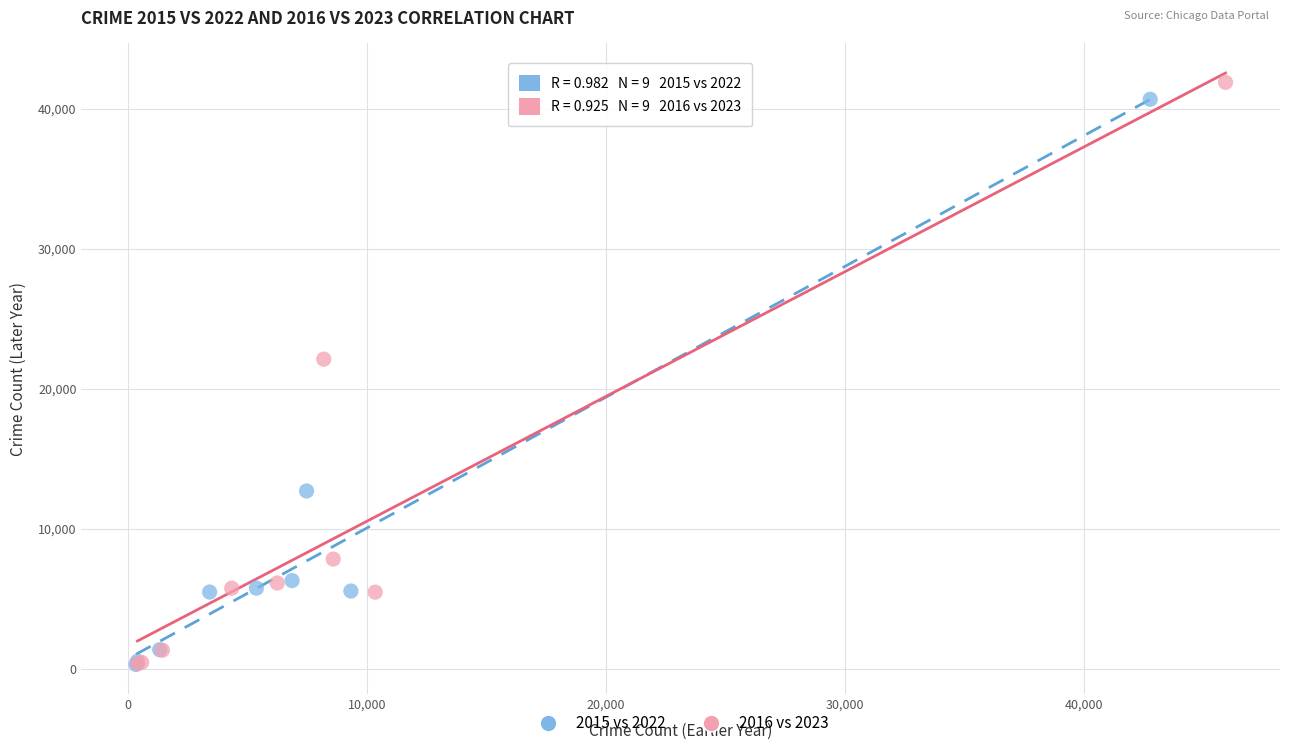

Which series has the largest Y range (max minus min)?

2016 vs 2023